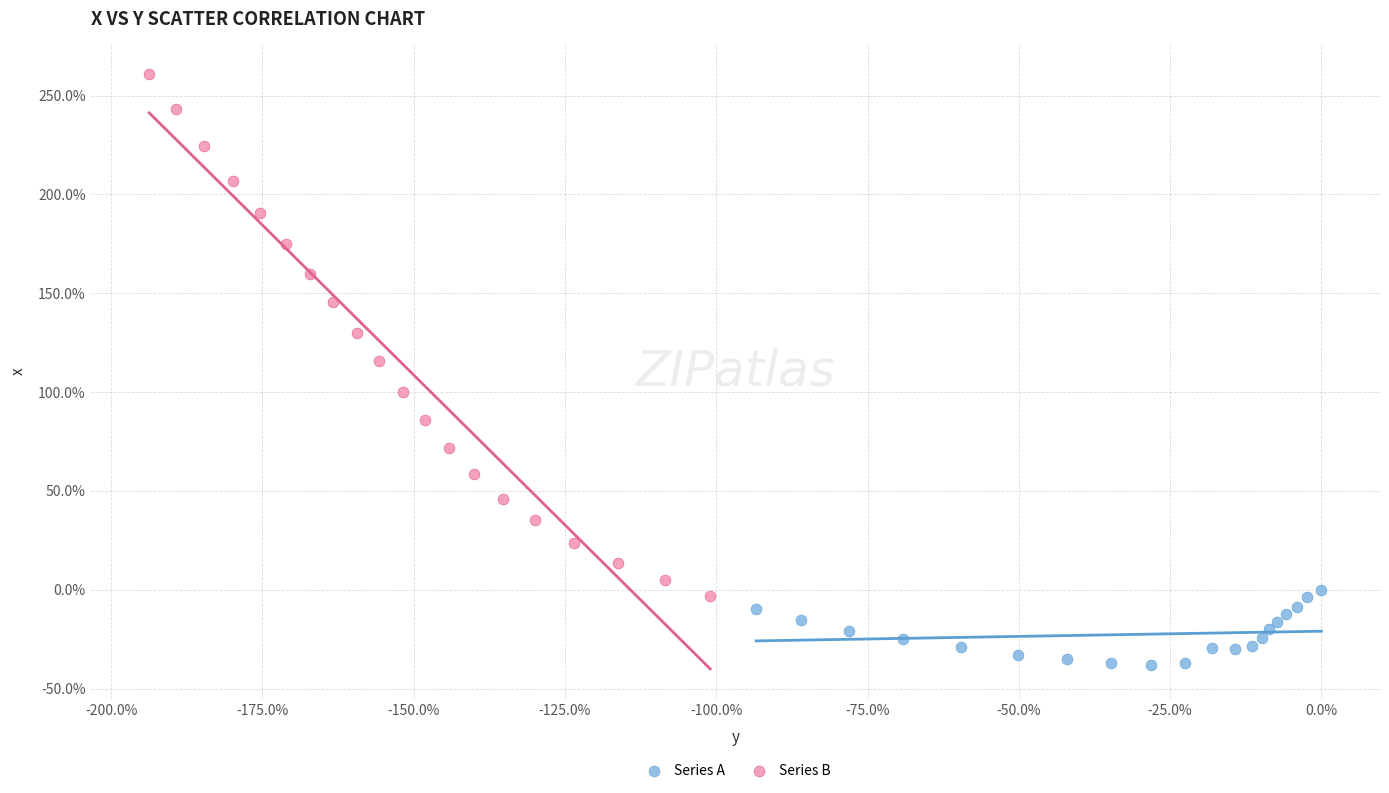

What are all the series names shown in the legend?

Series A, Series B